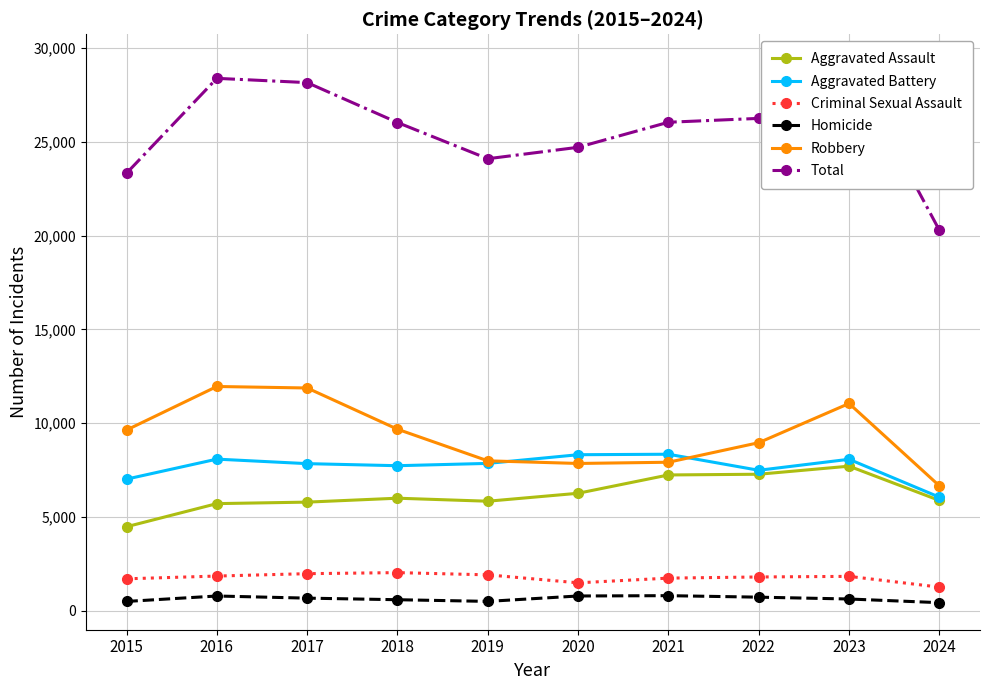

Is it true that Robbery equals 17730 at 2023?

False